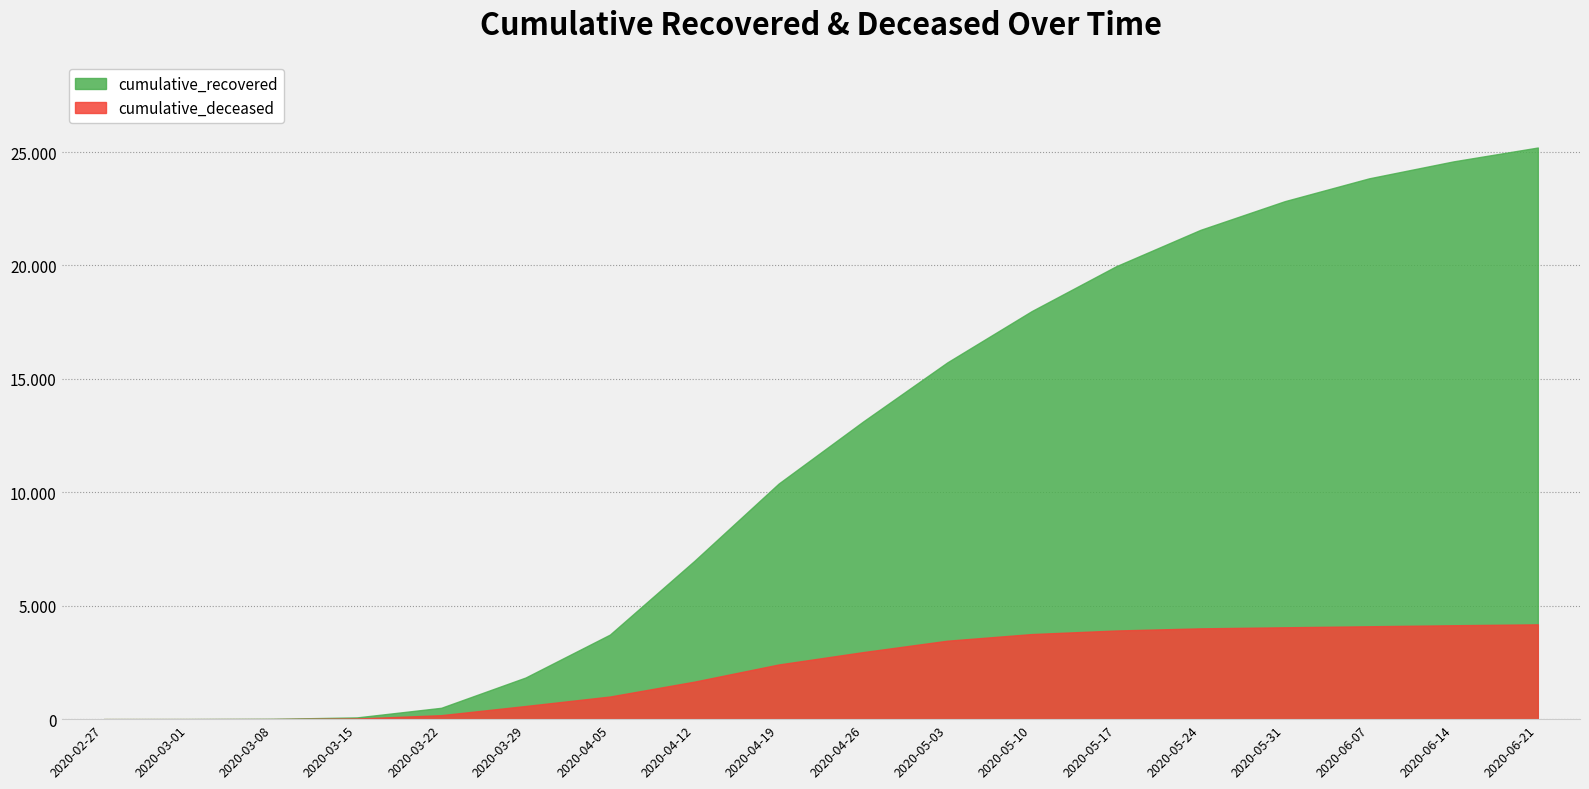

Reading left to right, list all the values displayed in this chart.

cumulative_recovered: 2020-02-27=3	2020-03-01=4	2020-03-08=14	2020-03-15=77	2020-03-22=501	2020-03-29=1836	2020-04-05=3728	2020-04-12=6975	2020-04-19=10386	2020-04-26=13118	2020-05-03=15729	2020-05-10=17989	2020-05-17=19965	2020-05-24=21570	2020-05-31=22835	2020-06-07=23842	2020-06-14=24589	2020-06-21=25200
cumulative_deceased: 2020-02-27=0	2020-03-01=0	2020-03-08=2	2020-03-15=28	2020-03-22=176	2020-03-29=580	2020-04-05=998	2020-04-12=1653	2020-04-19=2410	2020-04-26=2955	2020-05-03=3459	2020-05-10=3751	2020-05-17=3908	2020-05-24=4003	2020-05-31=4050	2020-06-07=4095	2020-06-14=4140	2020-06-21=4180